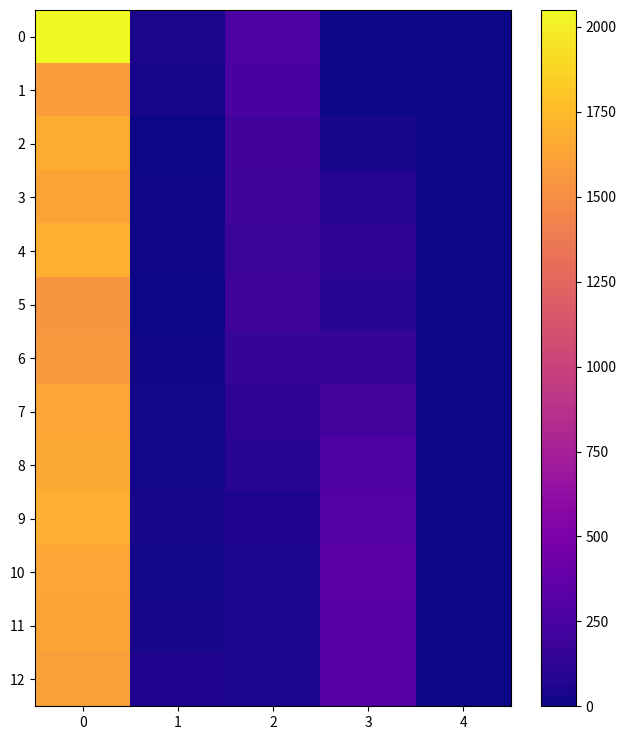

What is the total value across all series at 0?

21607